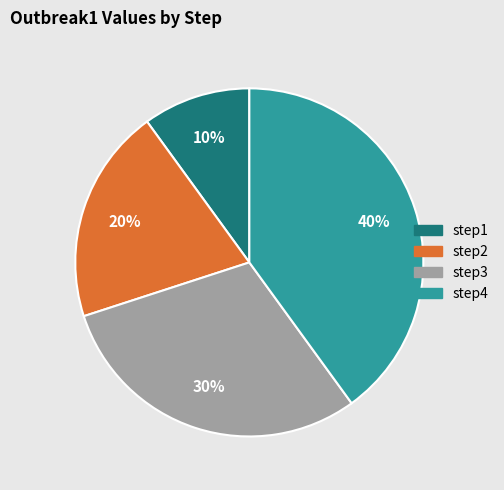

Is there any slice that represents more than half of the pie?

No